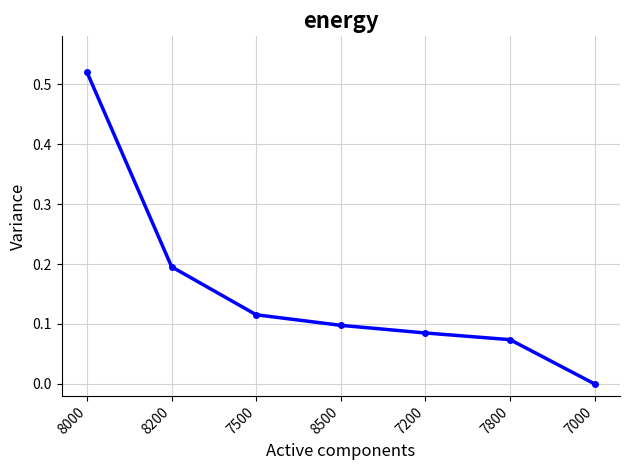

Which has a higher value, 8500 or 7500?

7500